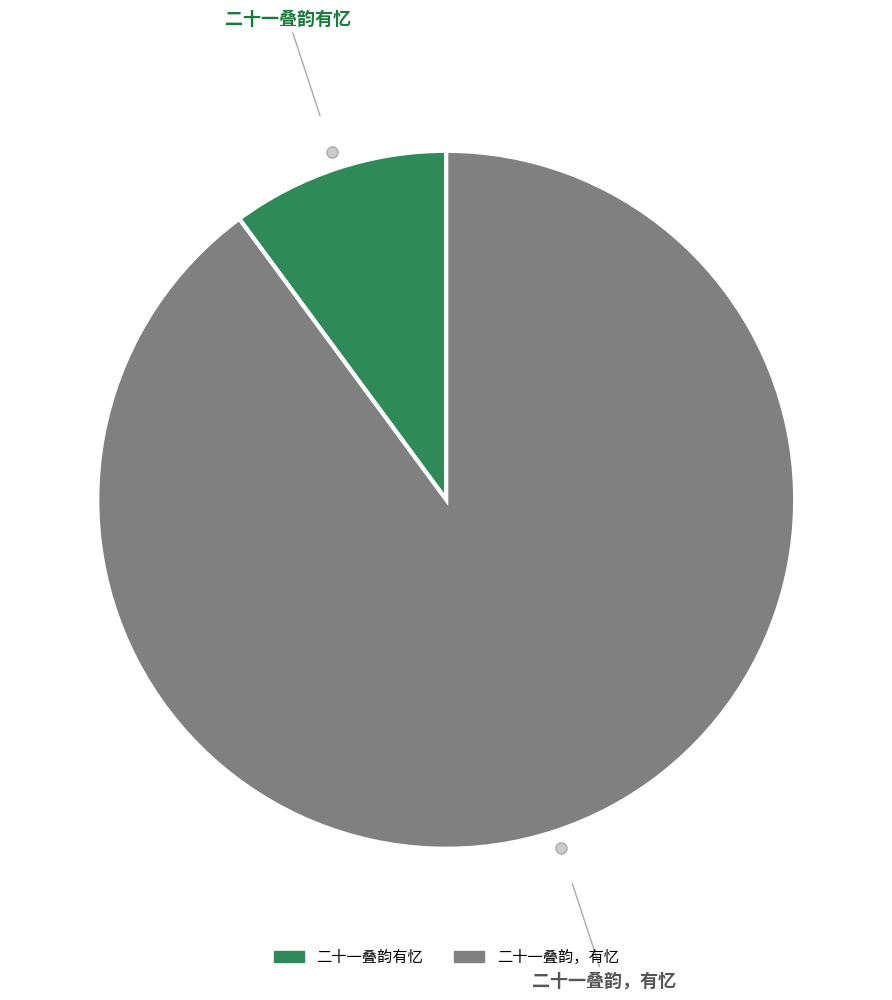

Which slice is the largest?

二十一叠韵，有忆